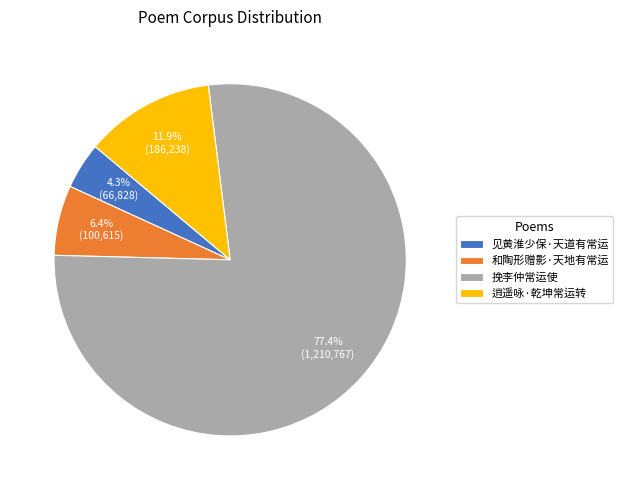

The 逍遥咏·乾坤常运转 slice represents 12% of the pie. True or false?

True